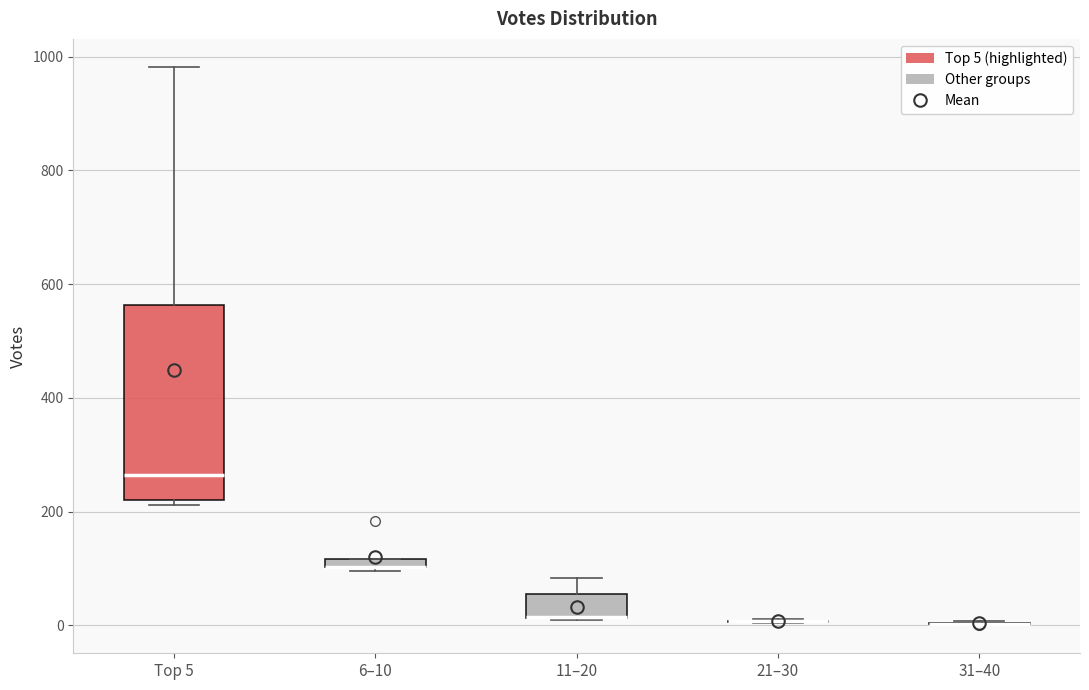

Which box is the tallest, from its lower edge to its upper edge?

Top 5